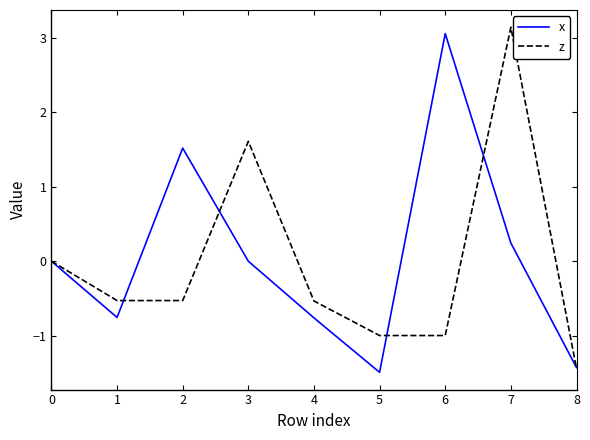

At 2, list the series in order from smallest to largest.

z, x